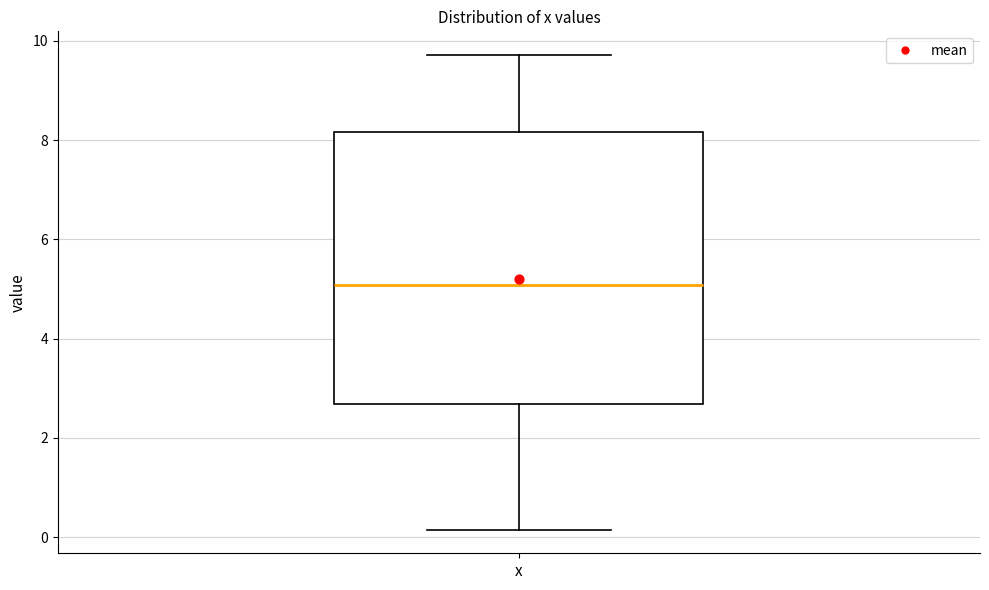

Read this box plot against the y-axis: the position of the median line, the range covered by the box, and the ends of both whiskers. The values are not printed on the chart, so give them approximately, as read against the axis.

median 5.0, box 2.6 to 8.2, whiskers 0.2 to 9.8